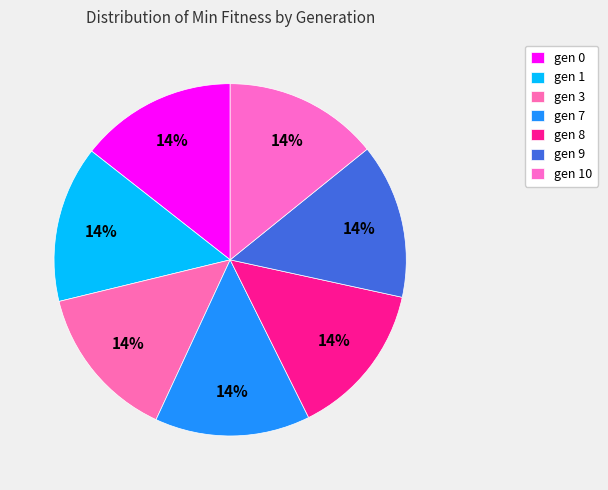

To the nearest percent, what is the average slice percentage?

14%